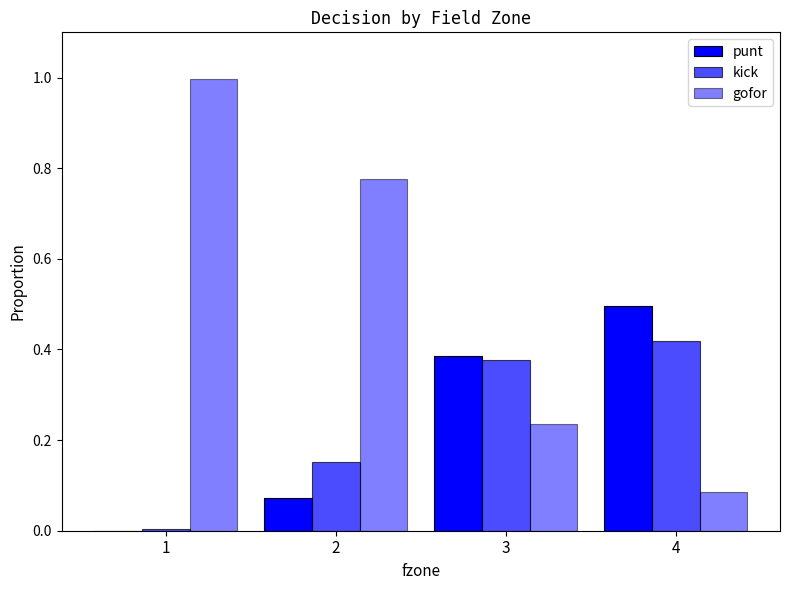

What is the difference between the second highest and second lowest values in the kick series?

0.2